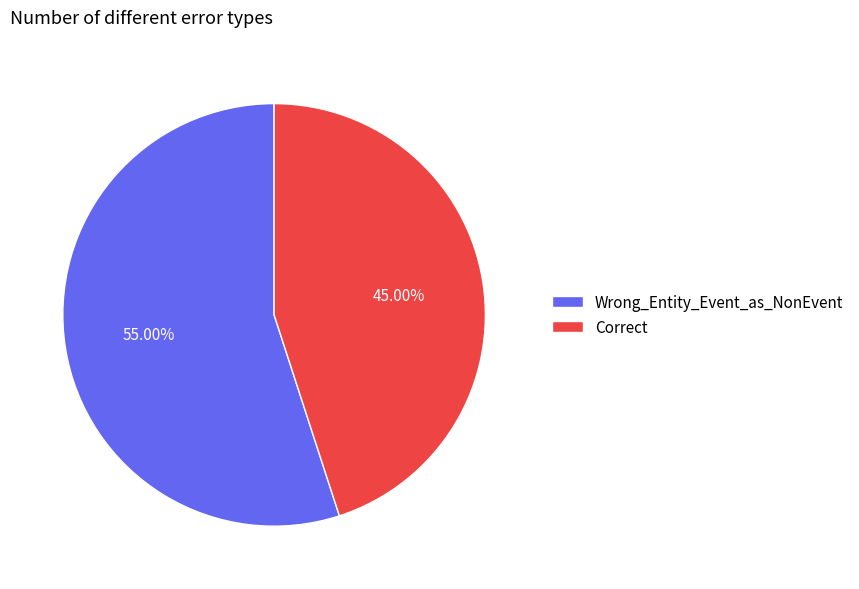

Which has a higher value, Correct or Wrong_Entity_Event_as_NonEvent?

Wrong_Entity_Event_as_NonEvent